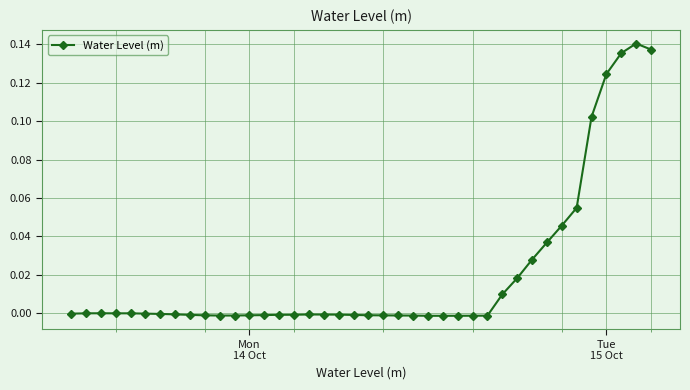

True or false: there are more than 2 points higher than both neighbors.

True